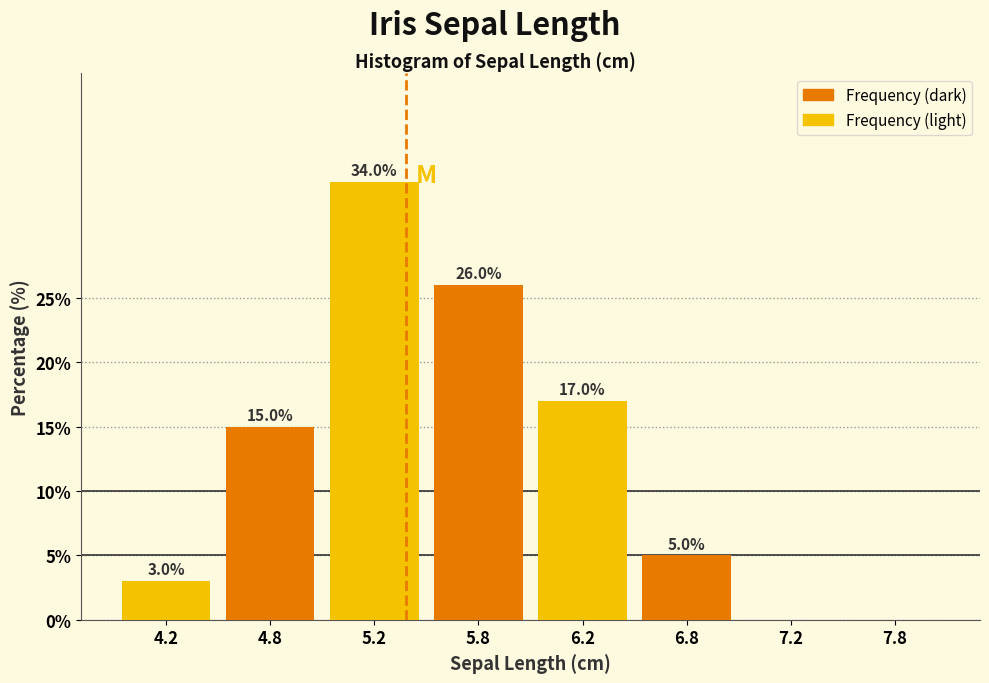

What is the total value across all series at 5.2?

60